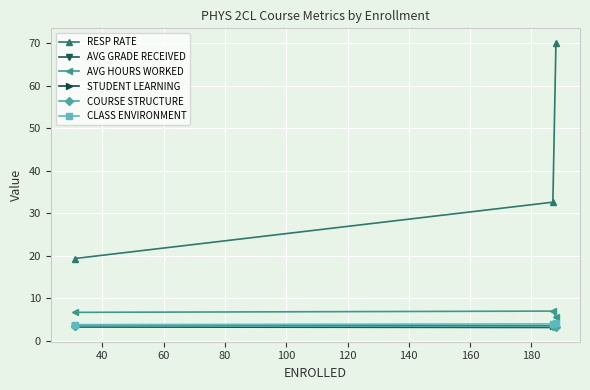

What is the maximum value shown in the chart?

70.2